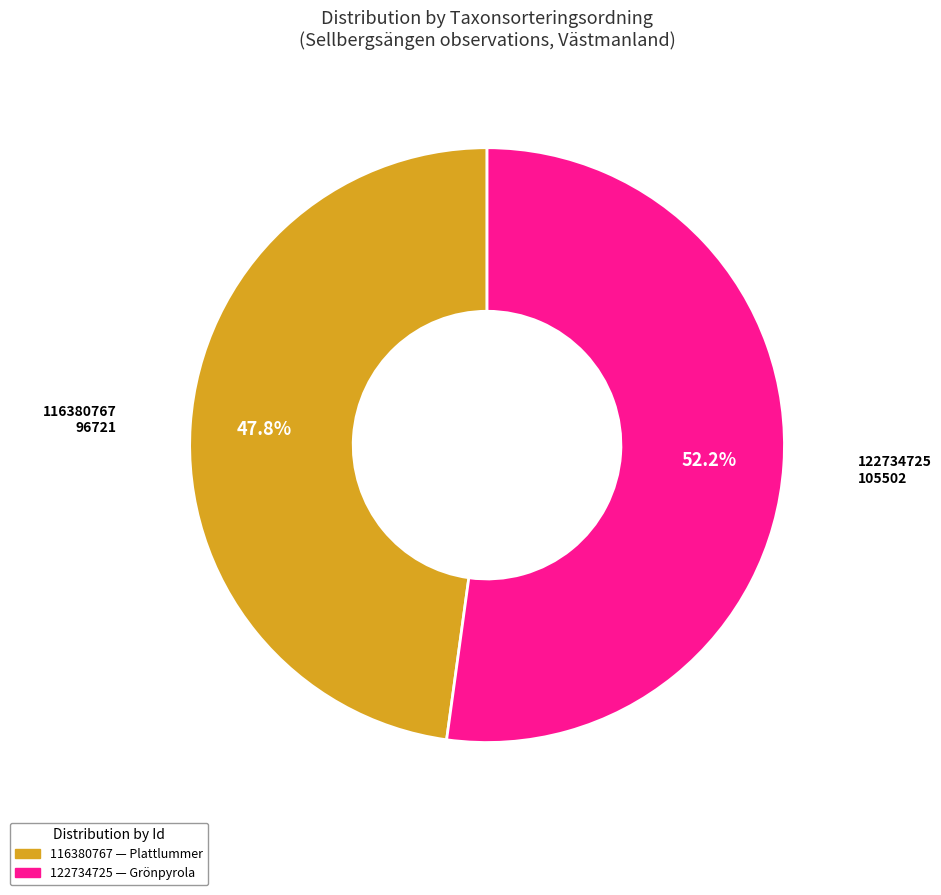

To the nearest percent, what is the difference between the 122734725 and 116380767 slice percentages?

4%